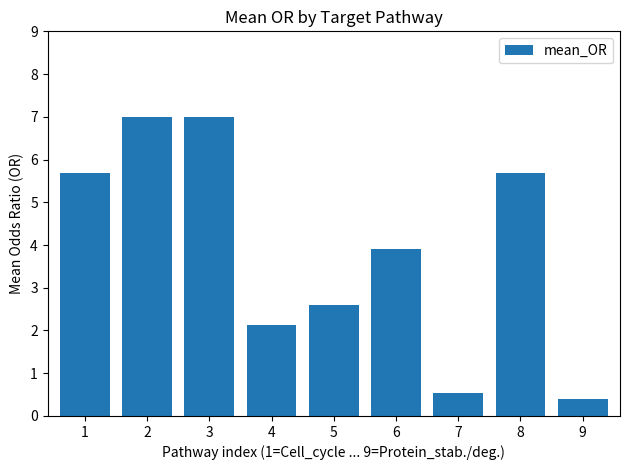

How many data points are less than 3?

4